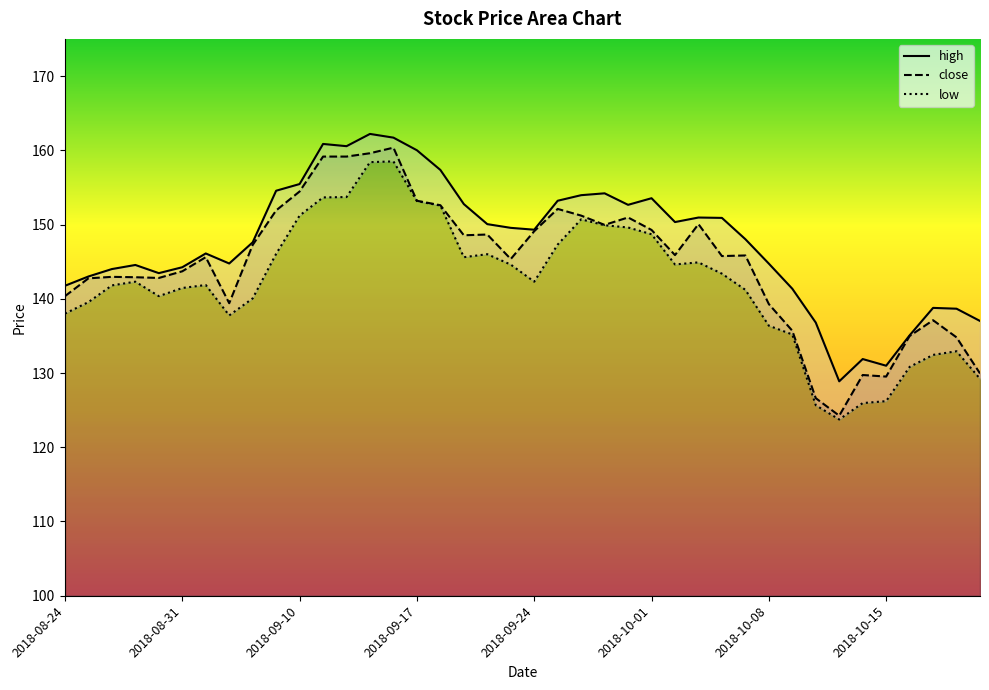

In low, how many points are lower than both neighbors (excluding endpoints)?

6